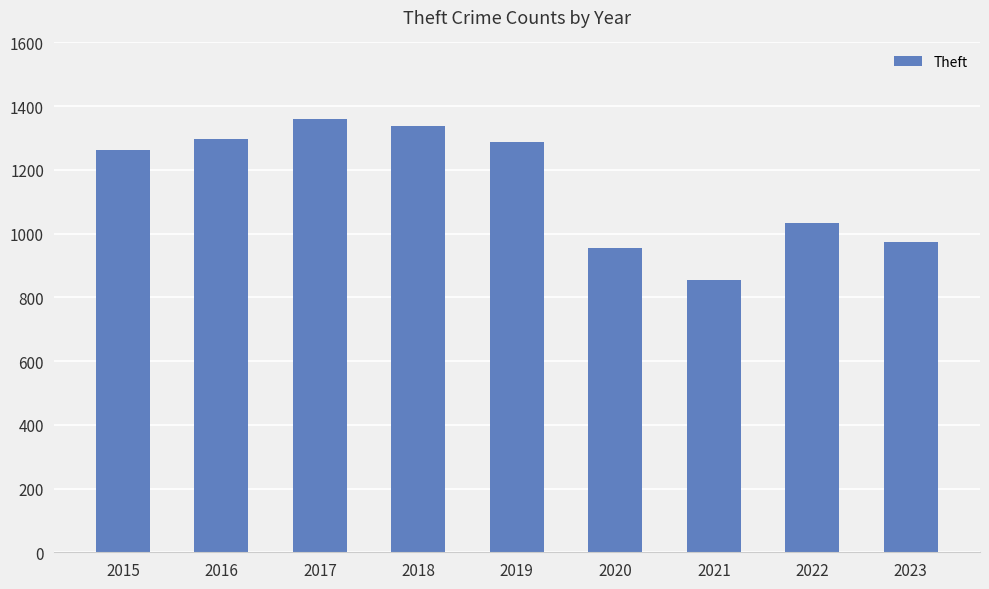

At which label is the value closest to 1107?

2022